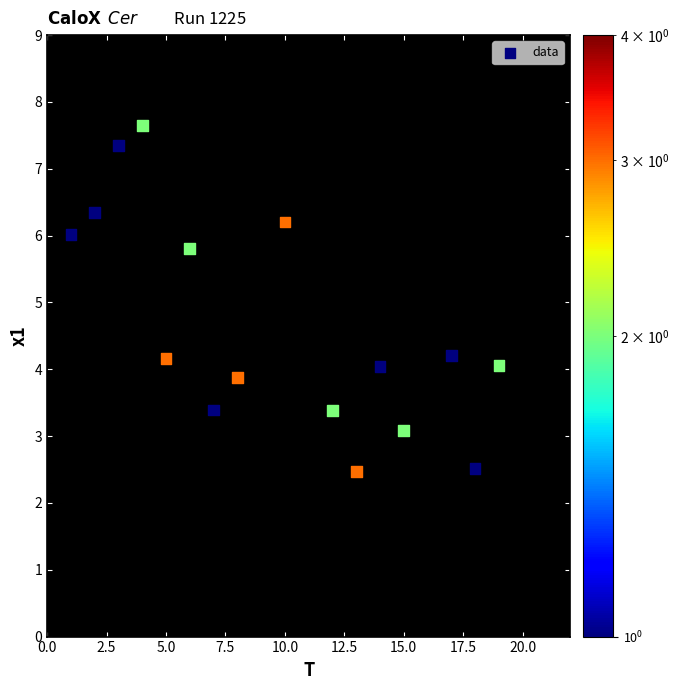

What is the range of Y values (max minus min)?

5.3